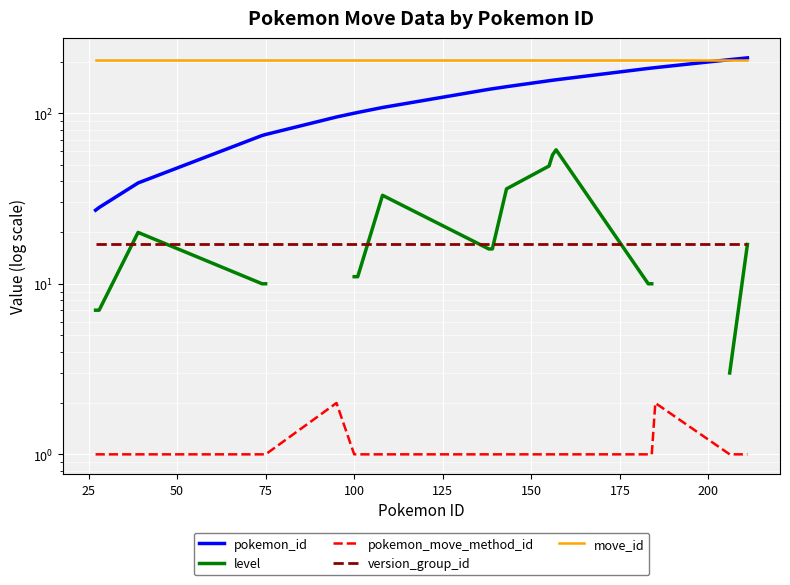

What is the sum of all move_id values?

4100.0